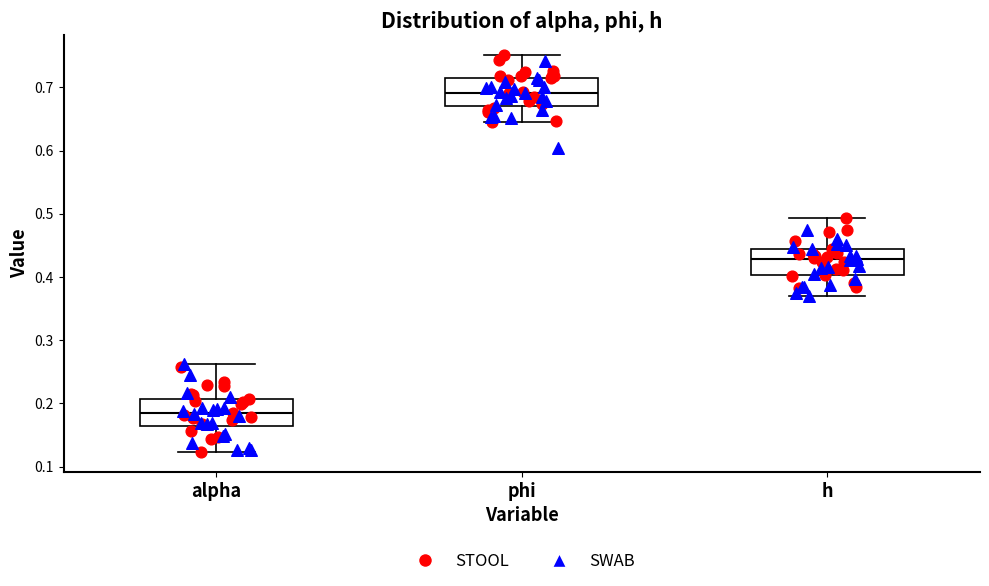

Reading left to right, read every box against the y-axis: the position of its median line, the range the box covers, and the ends of its whiskers. The values are not printed on the chart, so give them approximately, as read against the axis.

alpha: median 0.18, box 0.16 to 0.21, whiskers 0.12 to 0.26
phi: median 0.69, box 0.67 to 0.71, whiskers 0.65 to 0.75
h: median 0.43, box 0.40 to 0.44, whiskers 0.37 to 0.49